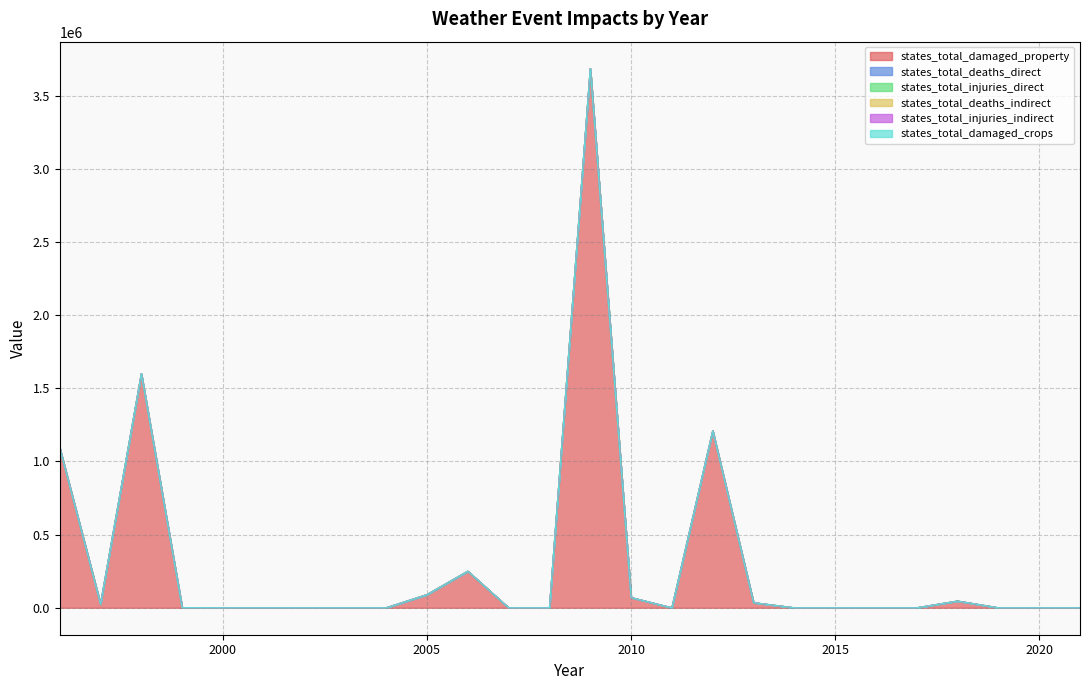

At which label is states_total_injuries_direct closest to 0?

1997